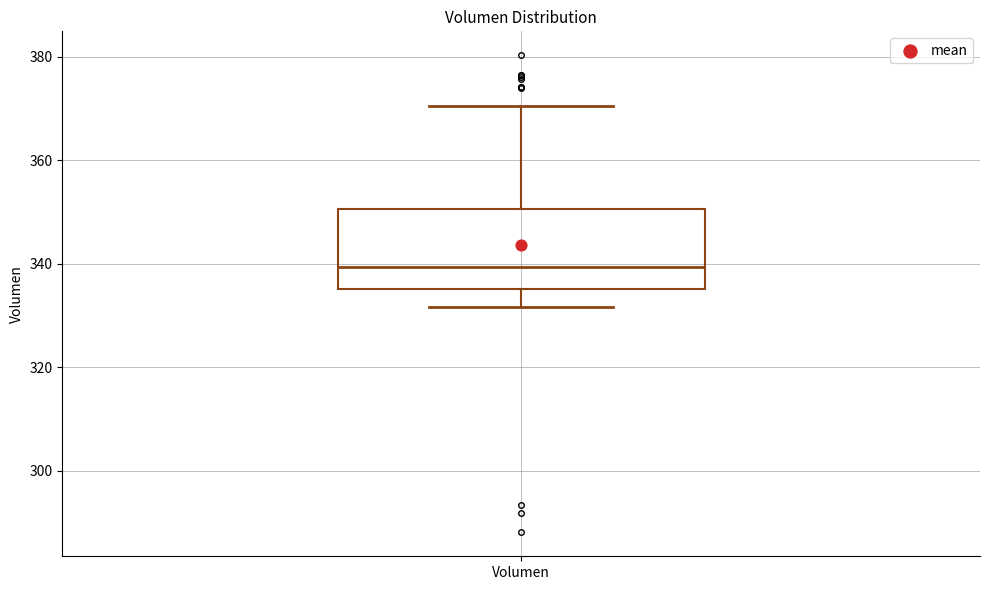

Where does the median line of the box for Volumen sit on the y-axis? The values are not printed on the chart, so give them approximately, as read against the axis.

340